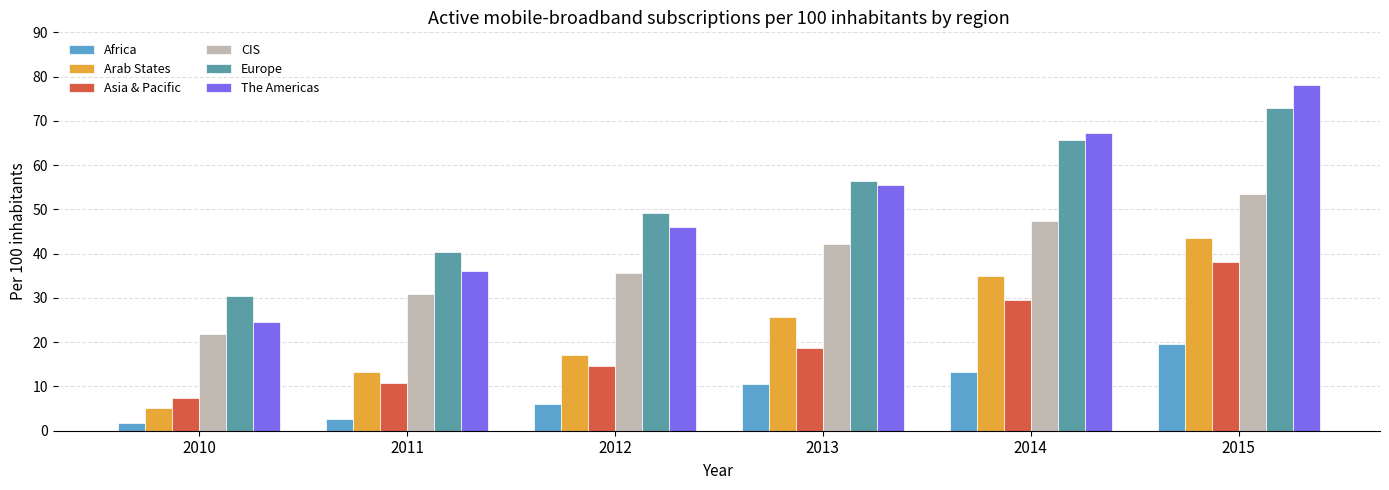

What is the sum of the Europe values at 2011 and 2012?

89.5